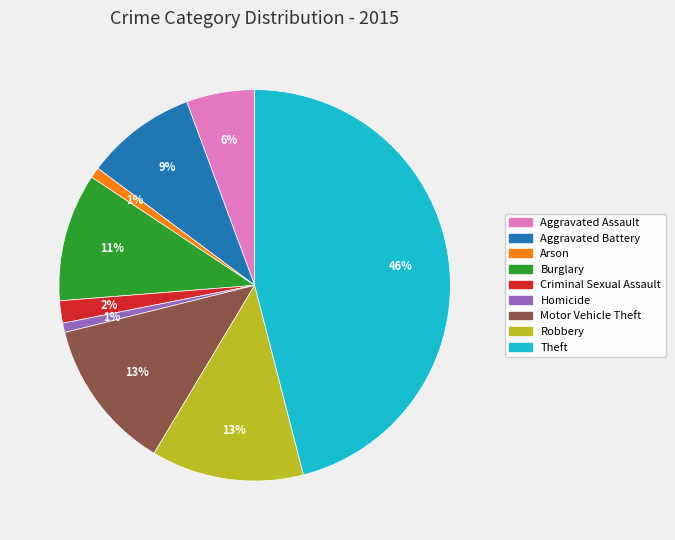

Which slice is the largest?

Theft